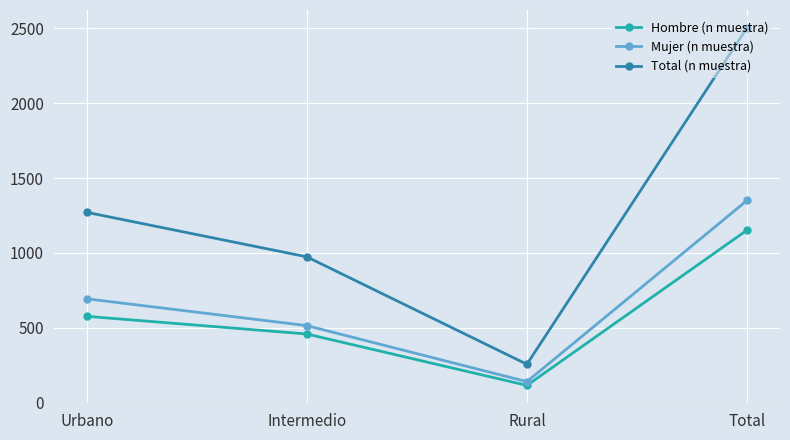

At which category does the chart reach its minimum across all series?

Rural